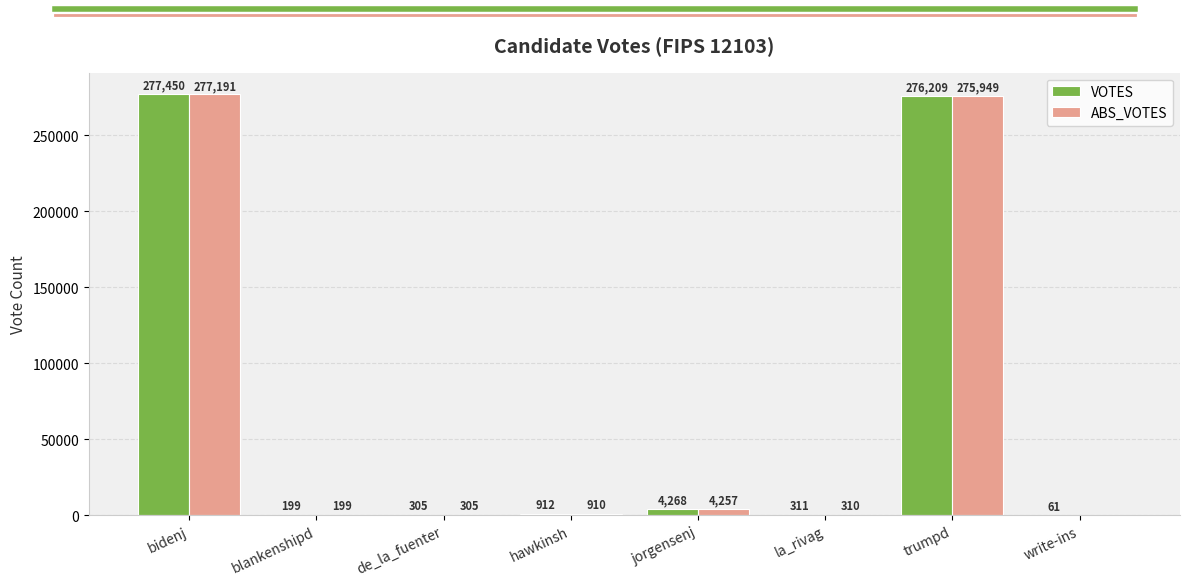

Between bidenj and de_la_fuenter, which series saw the biggest shift?

VOTES